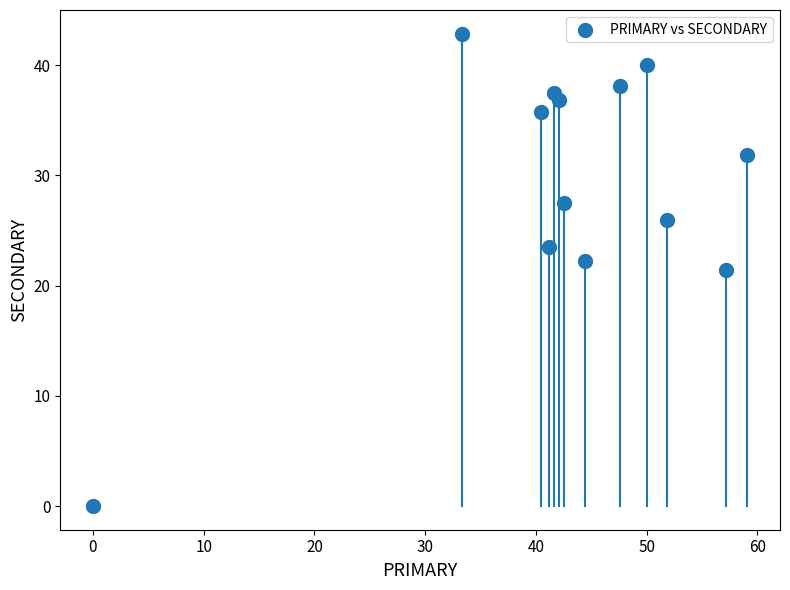

What is the range of X values (max minus min)?

59.1